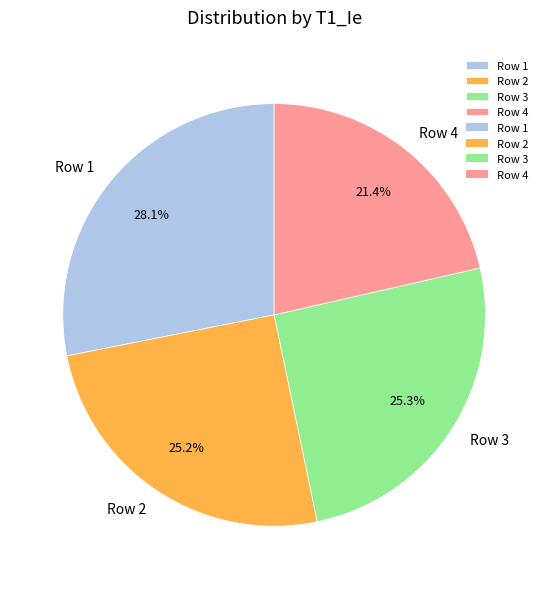

To the nearest percent, what portion does Row 3 represent?

25%